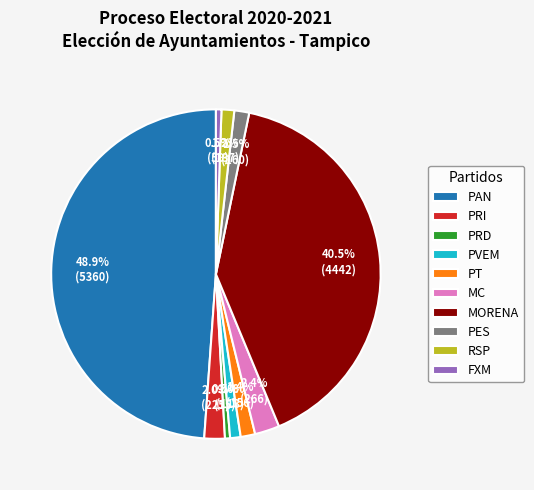

To the nearest percent, what is the combined percentage of MC and MORENA?

43%